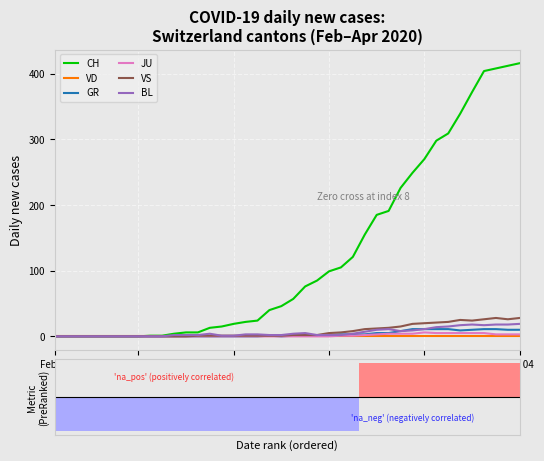

What is the highest value of the GR series?

11